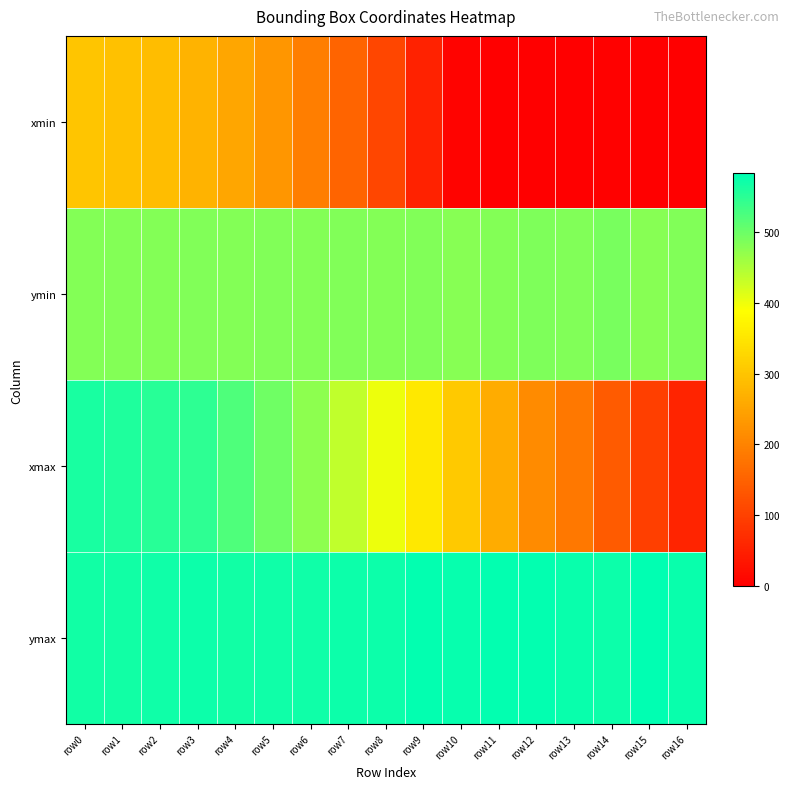

At which category is the sum across all series the highest?

row0